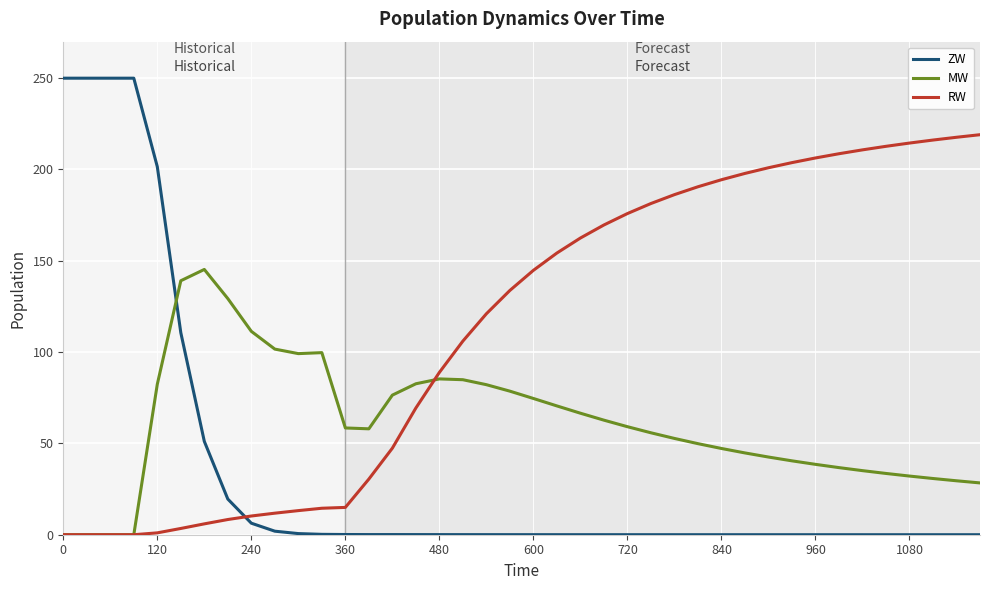

How many times do MW and ZW cross each other?

1